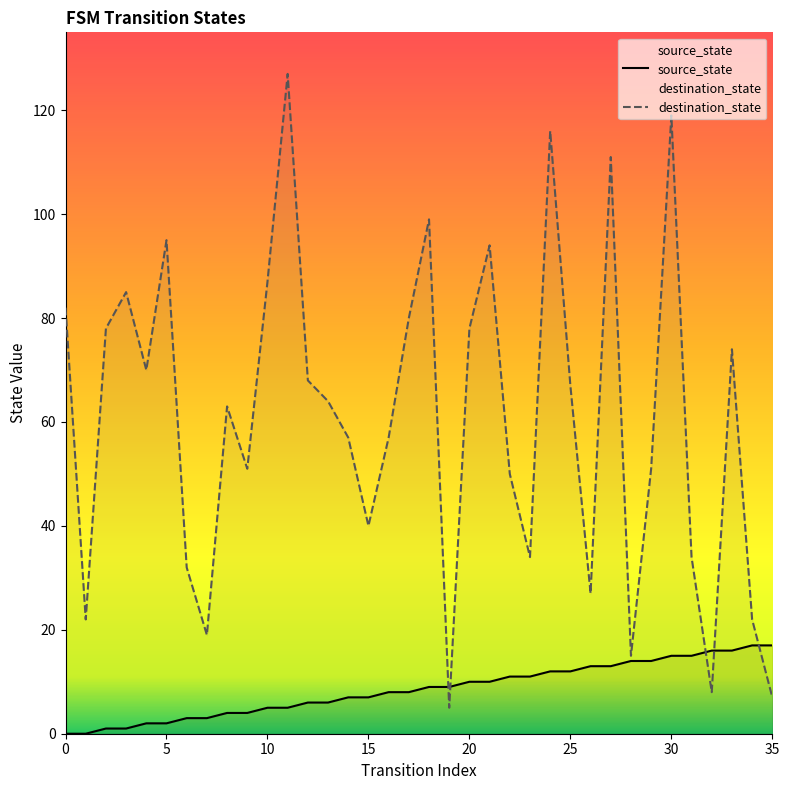

What is the value of the destination_state point at the 28th from the left?

111